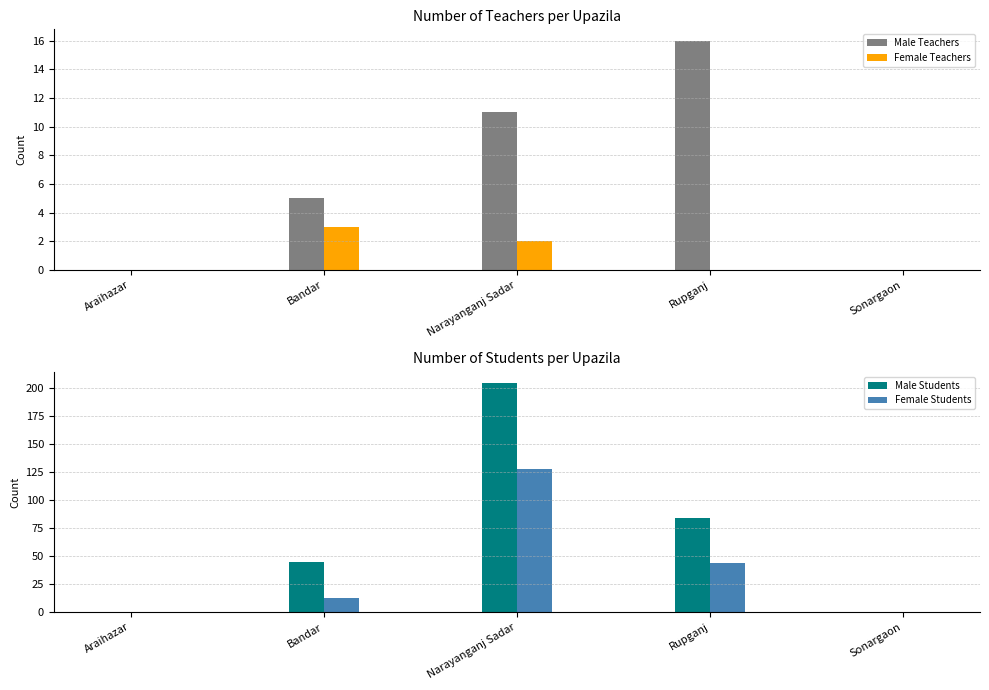

Reading left to right, extract all data points from this chart.

Male Teachers: 0	5	11	16	0
Female Teachers: 0	3	2	0	0
Male Students: 0	45	204	84	0
Female Students: 0	13	128	44	0